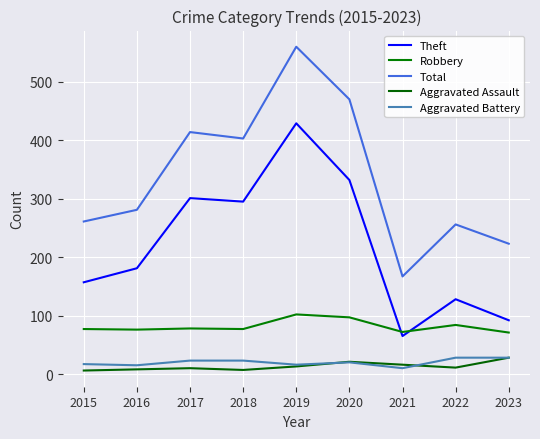

Reading left to right, what are all the values shown in this chart?

Theft: 2015=157	2016=181	2017=301	2018=295	2019=429	2020=332	2021=65	2022=128	2023=92
Robbery: 2015=77	2016=76	2017=78	2018=77	2019=102	2020=97	2021=72	2022=84	2023=71
Total: 2015=261	2016=281	2017=414	2018=403	2019=560	2020=470	2021=167	2022=256	2023=223
Aggravated Assault: 2015=6	2016=8	2017=10	2018=7	2019=13	2020=21	2021=16	2022=11	2023=28
Aggravated Battery: 2015=17	2016=15	2017=23	2018=23	2019=16	2020=20	2021=10	2022=28	2023=28